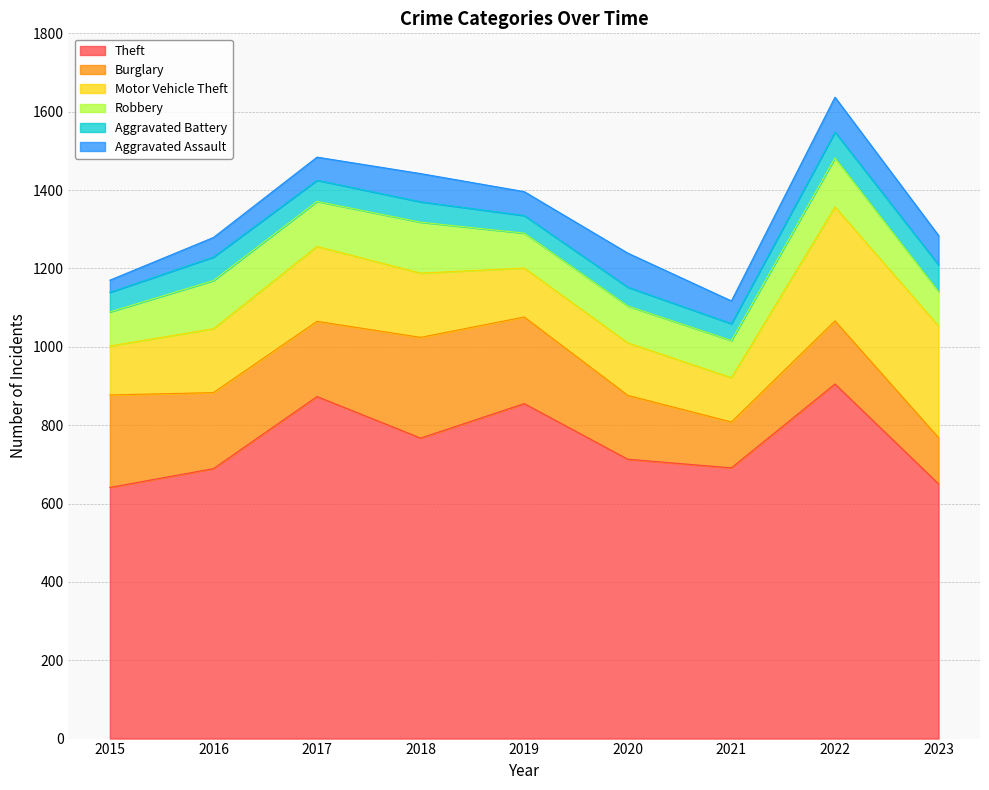

What is the value of the Robbery point at the 3rd from the left?

115